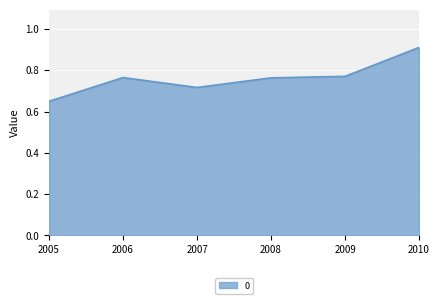

Is it true that the value at 2007 is 0.9?

False